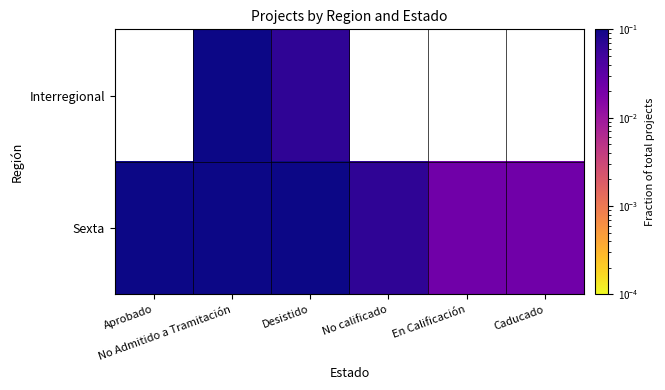

At which category is the sum across all series the highest?

No Admitido a Tramitación